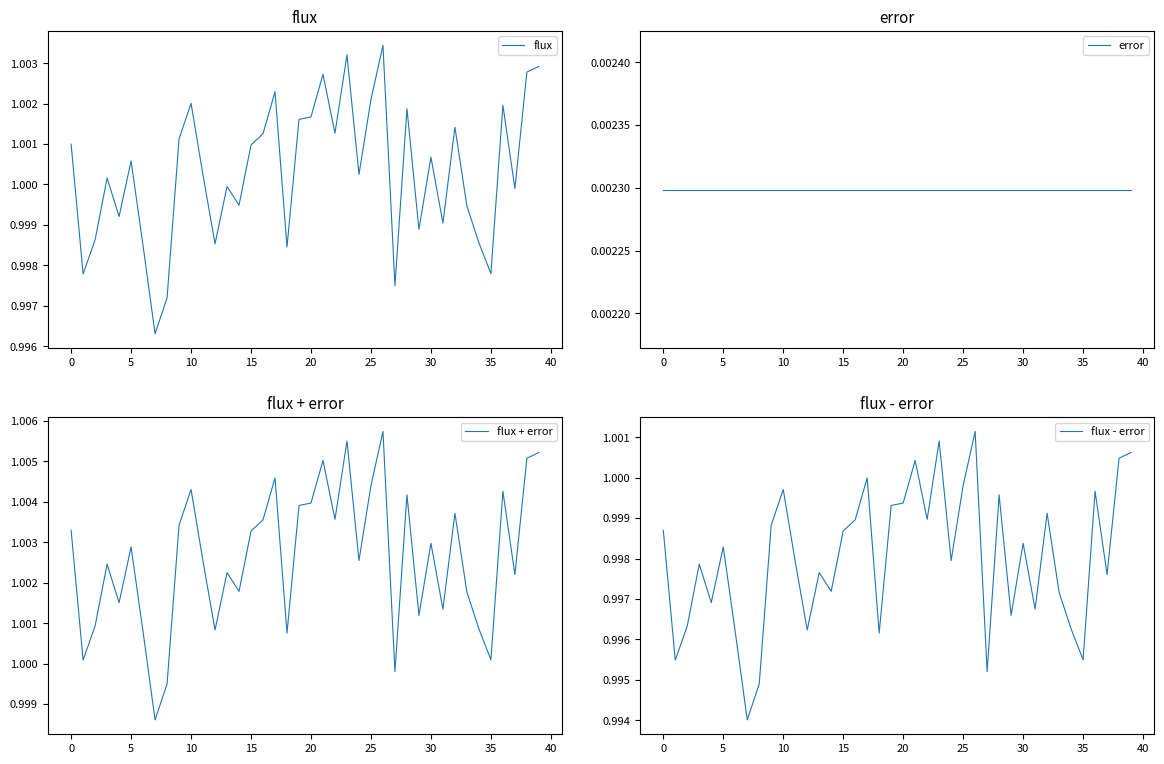

The flux series shows 1.0 at 13. True or false?

True